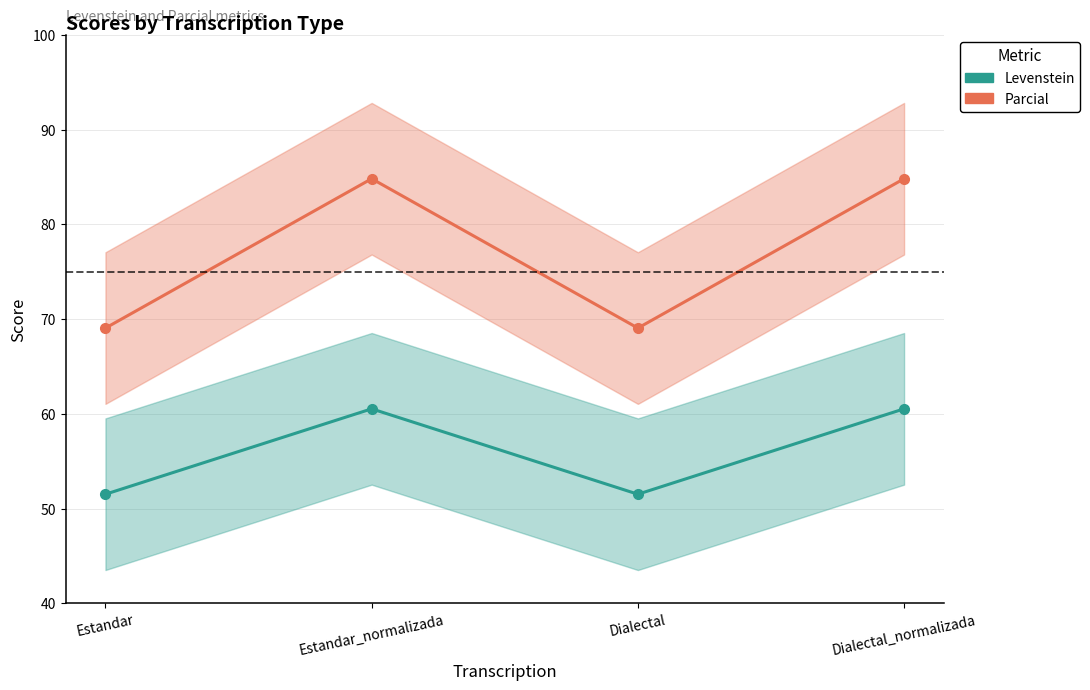

At which label does Parcial first exceed 84?

Estandar_normalizada